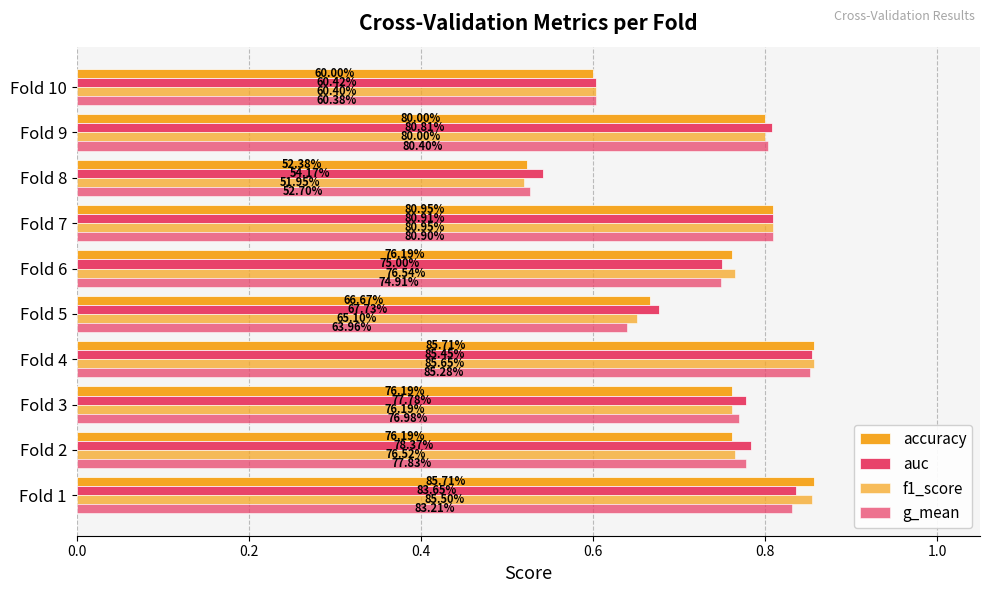

List the series in order of their peak value, highest first.

accuracy, f1_score, auc, g_mean